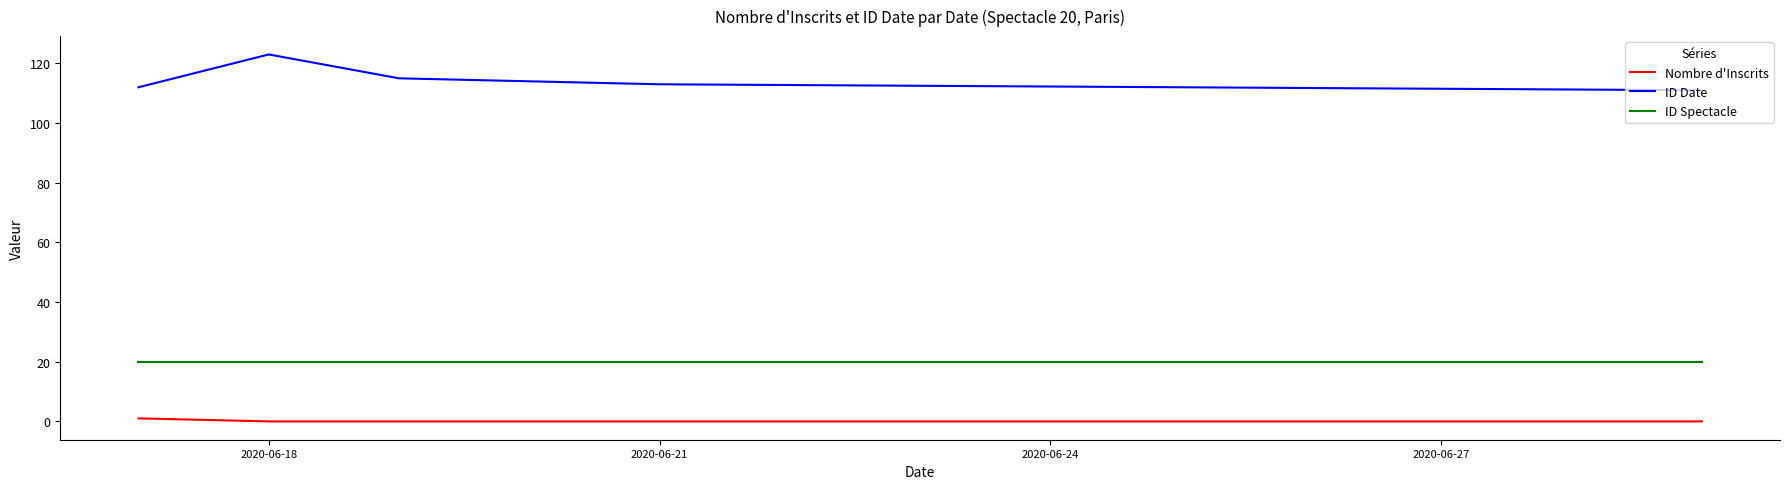

List the series in order of their peak value, highest first.

ID Date, ID Spectacle, Nombre d'Inscrits